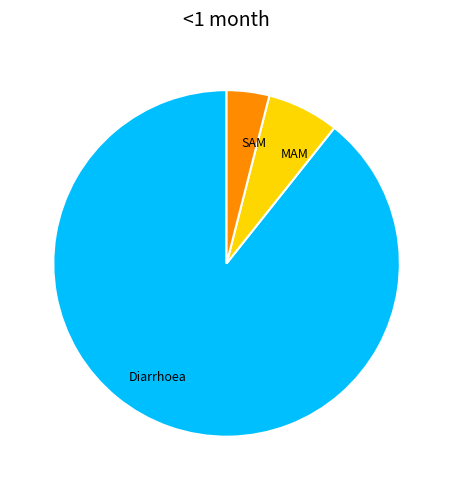

Rank the categories by value from lowest to highest.

SAM, MAM, Diarrhoea